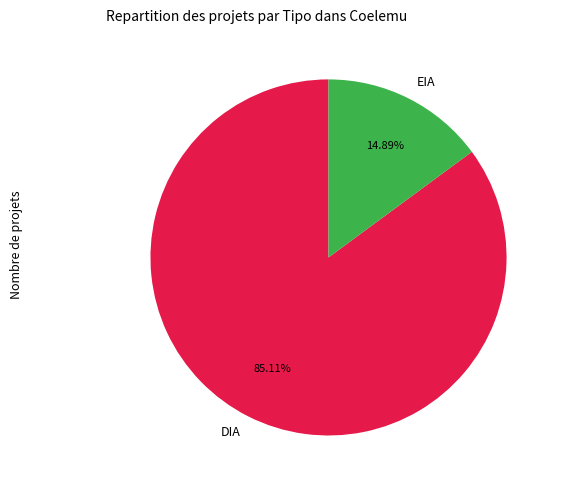

What is the total percentage of DIA and EIA?

100.0%